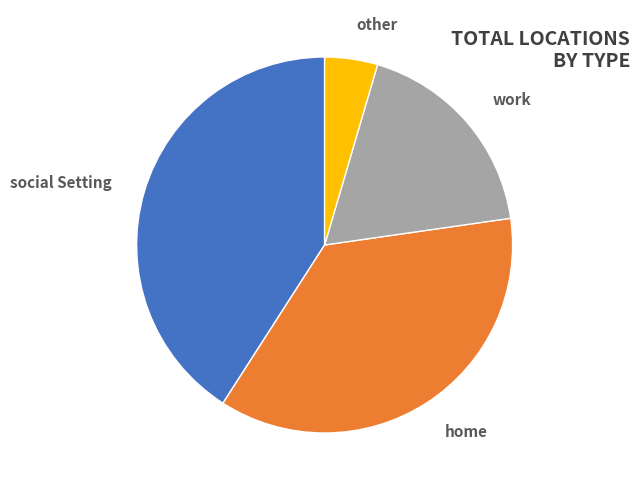

To the nearest percent, what portion does social Setting represent?

41%